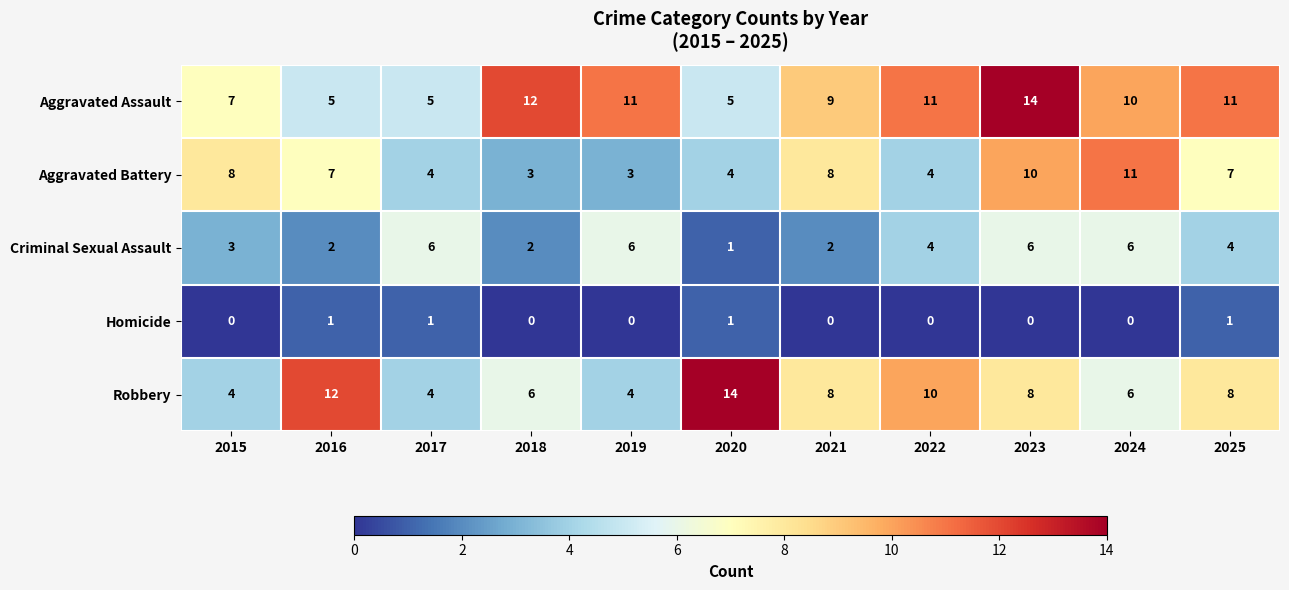

Rank the series by their average value, from lowest to highest.

Homicide, Criminal Sexual Assault, Aggravated Battery, Robbery, Aggravated Assault